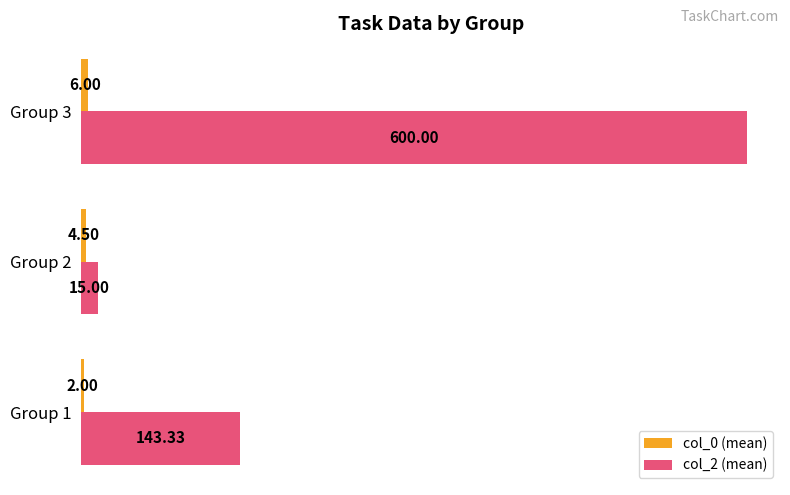

What is the total value across all series at Group 3?

606.0